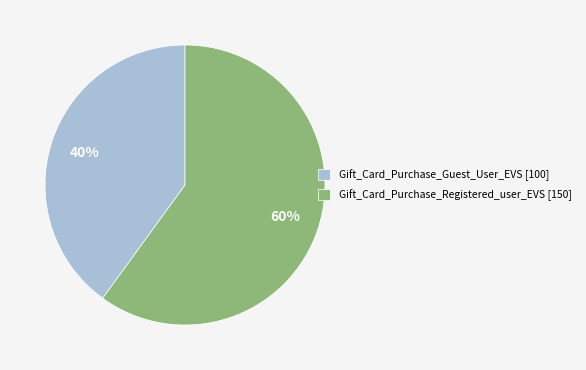

Combined, do Gift_Card_Purchase_Guest_User_EVS [100] and Gift_Card_Purchase_Registered_user_EVS [150] account for over 50%?

Yes